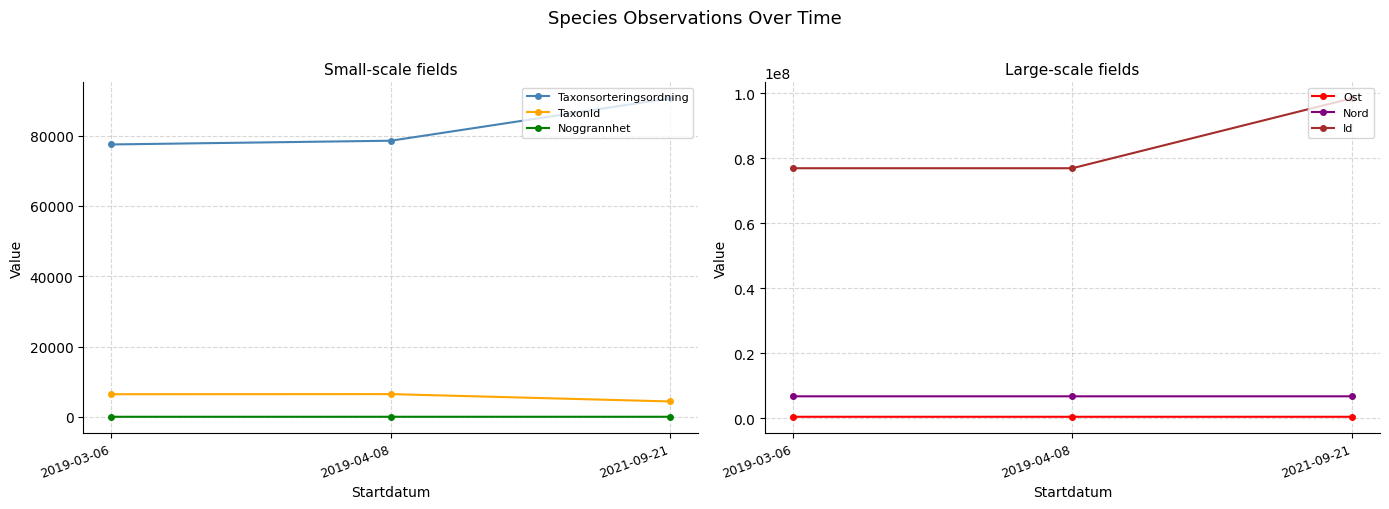

What is the spread (max minus min) of values at 2019-03-06?

76912812.0